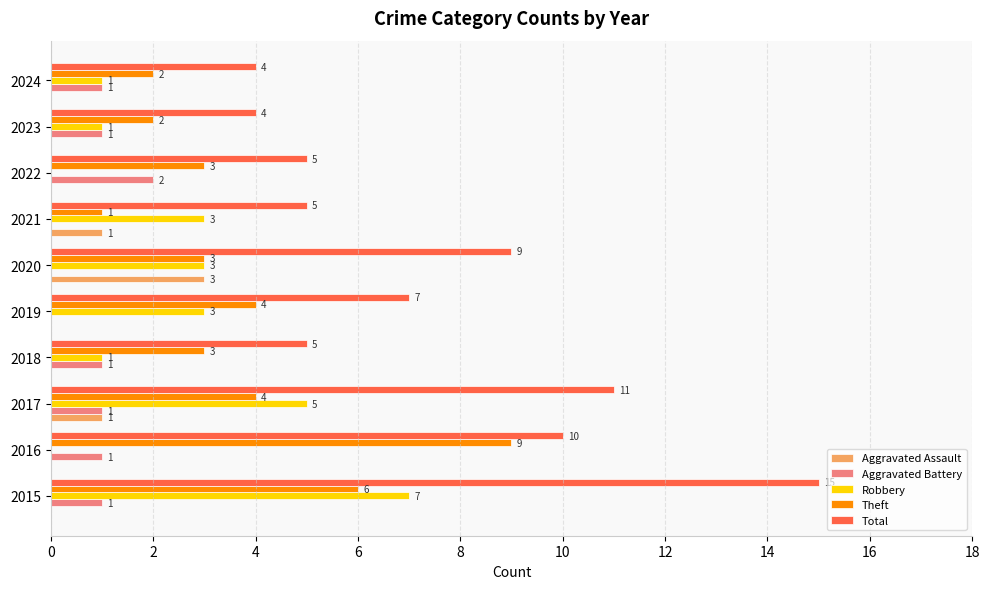

Which series changed the most between 2016 and 2023?

Theft